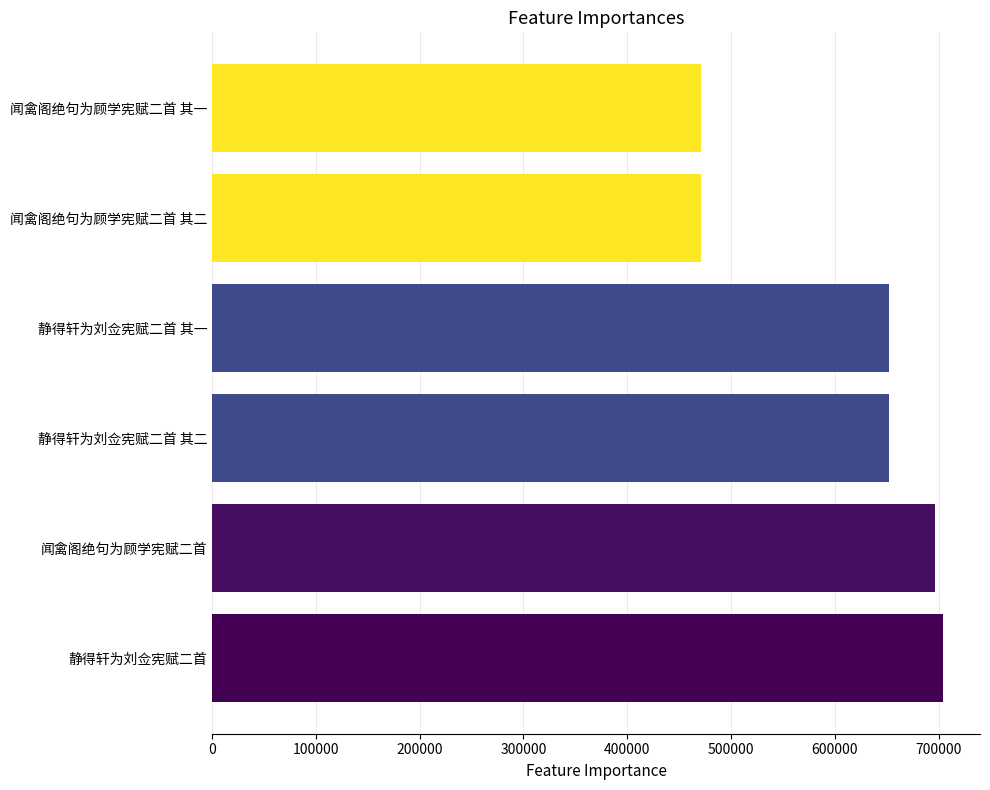

Approximately how many times larger is the value at 闻禽阁绝句为顾学宪赋二首 其一 compared to 静得轩为刘佥宪赋二首 其二?

0.7